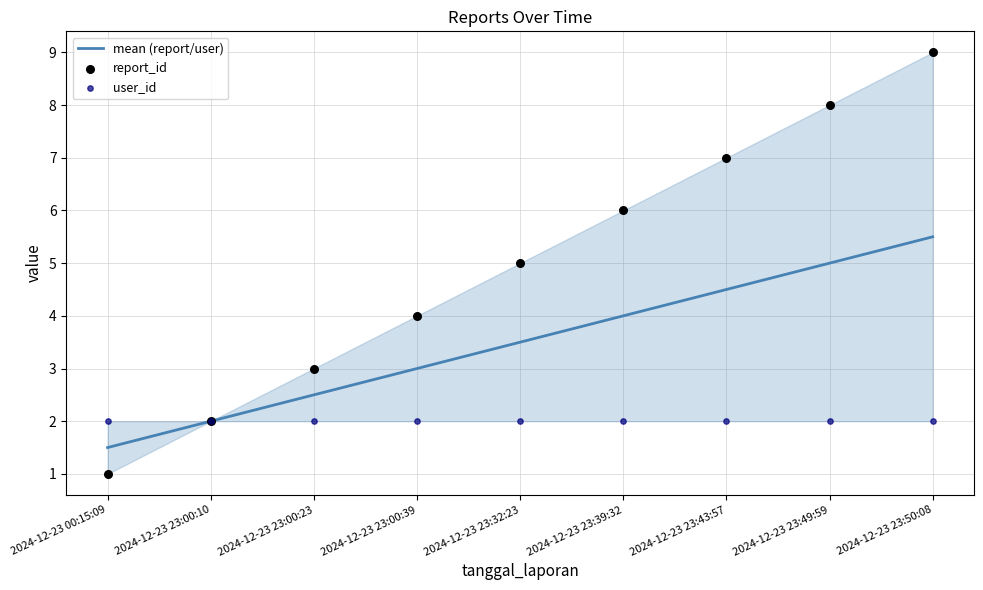

At which category is the sum across all series the highest?

2024-12-23 23:50:08